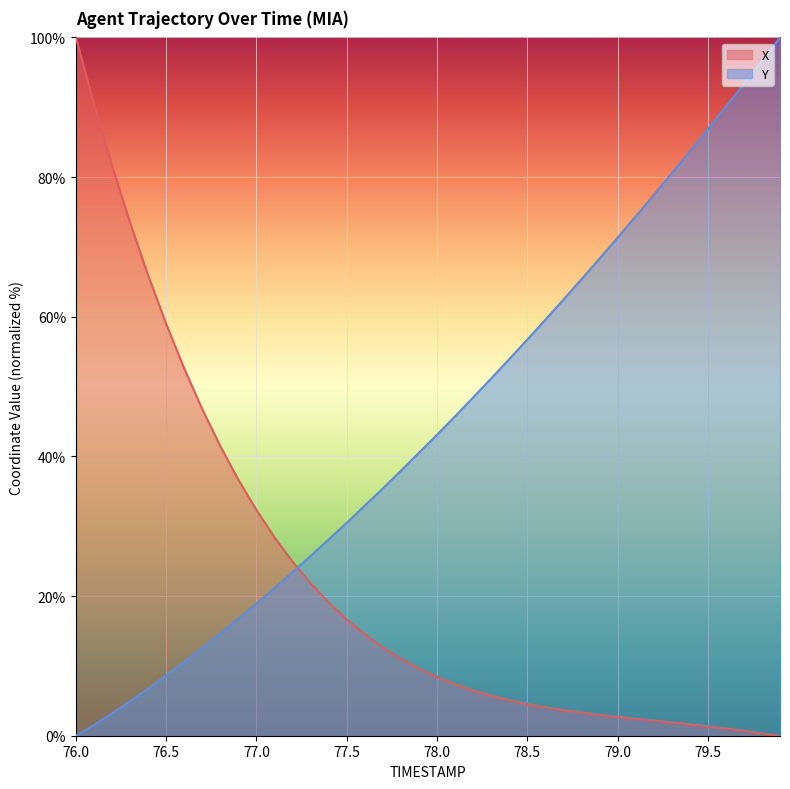

Which series has the largest total across all categories?

Y